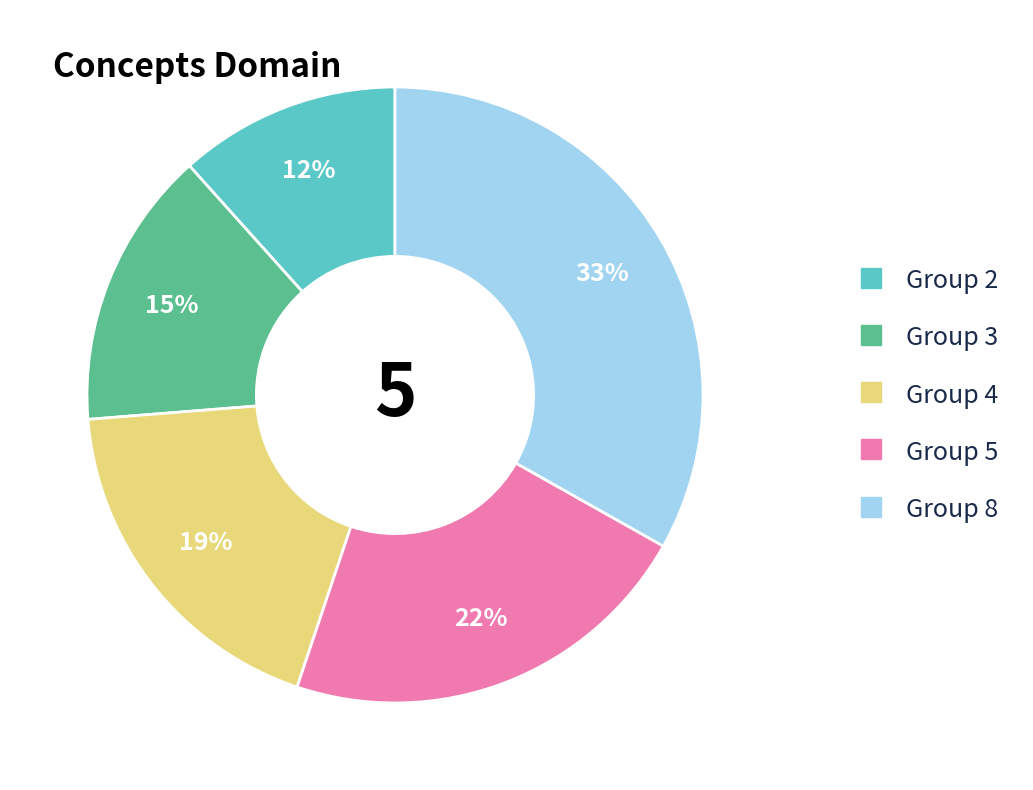

Is there any slice that represents more than half of the pie?

No